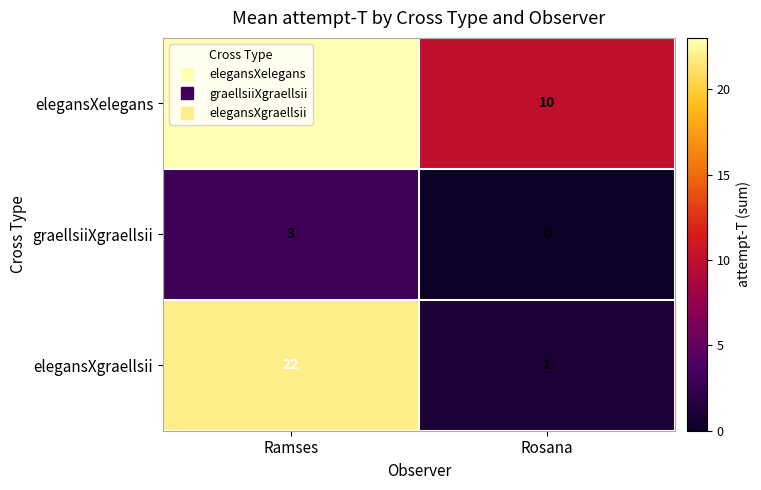

The value of elegansXelegans at Rosana is 16. True or false?

False